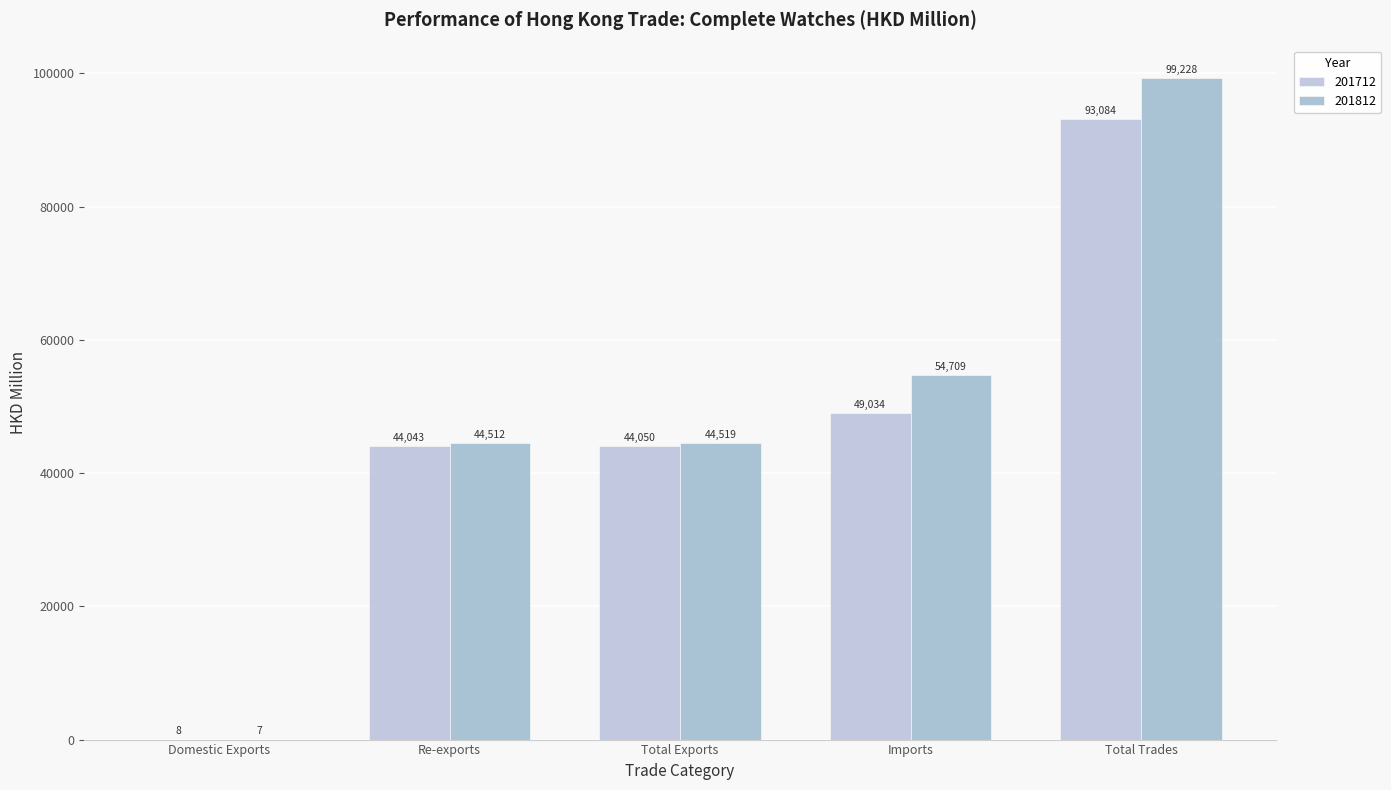

The value of 201712 at Re-exports is 18248.3. True or false?

False